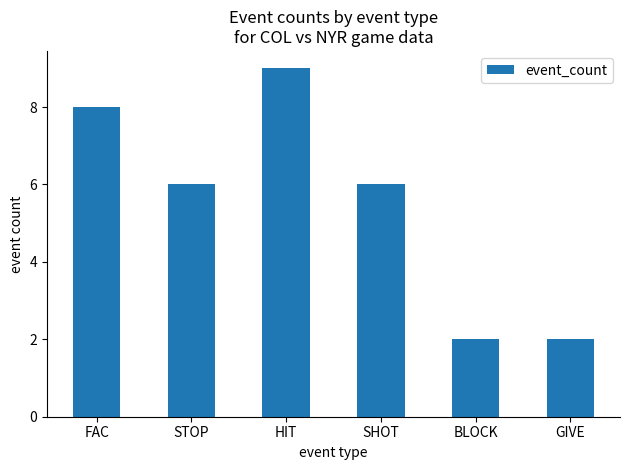

Are the bars horizontal?

No